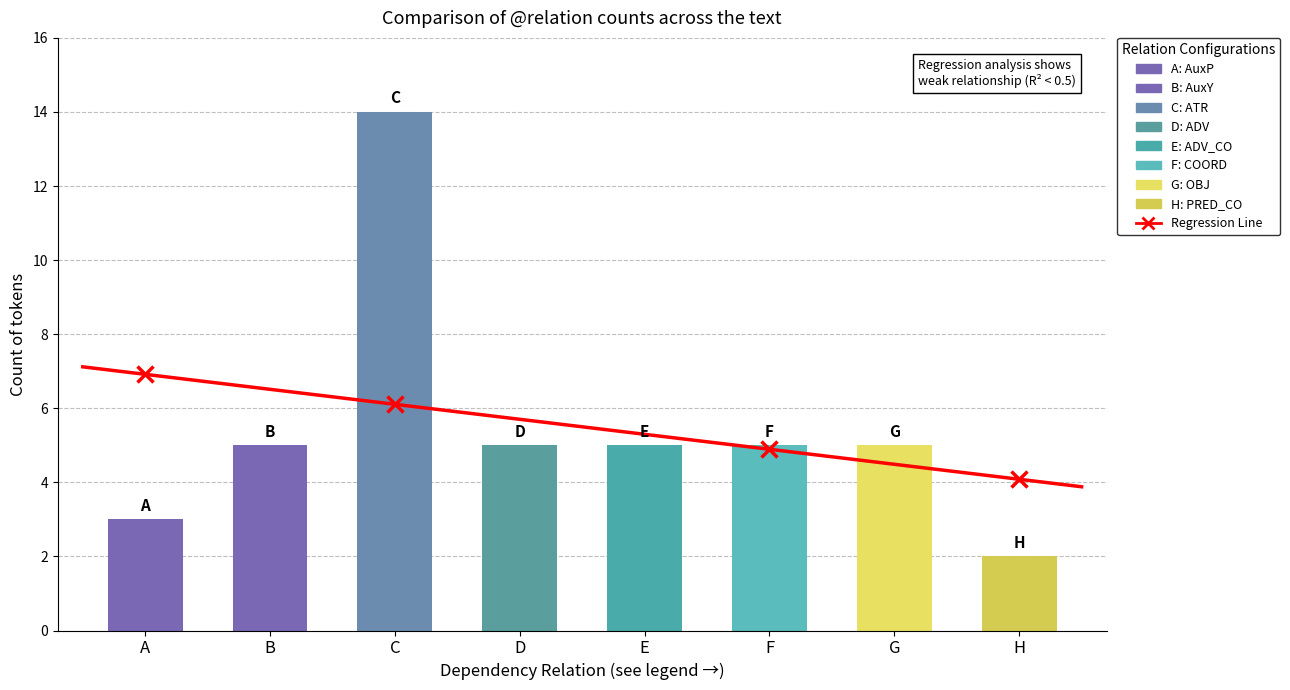

Does the chart contain stacked bars?

No